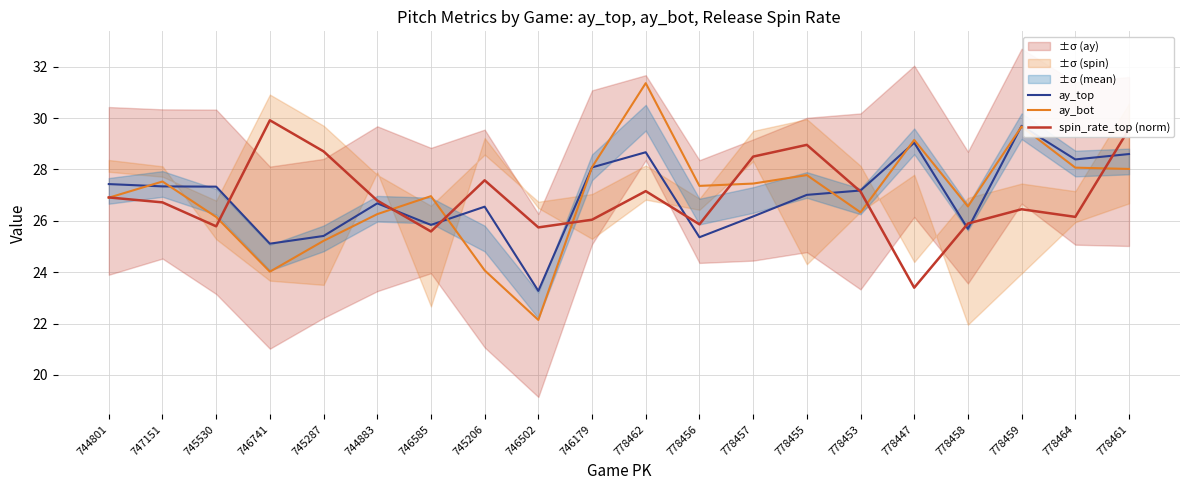

Rank the categories by spin_rate_top (norm) value from highest to lowest.

746741, 778461, 778455, 745287, 778457, 745206, 778462, 778453, 744801, 744883, 747151, 778459, 778464, 746179, 778458, 778456, 745530, 746502, 746585, 778447